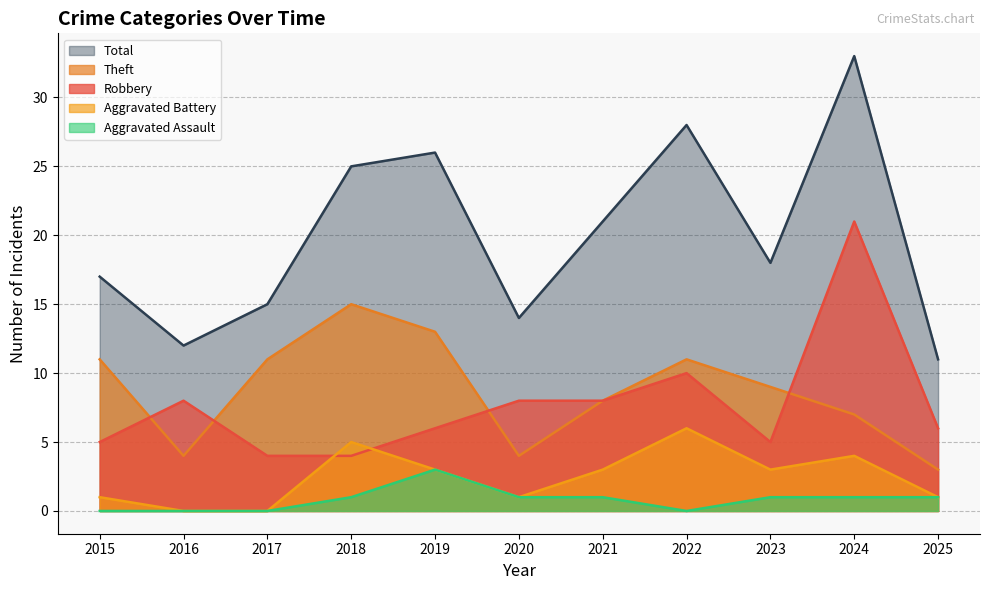

What are all the series names shown in the legend?

Total, Theft, Robbery, Aggravated Battery, Aggravated Assault